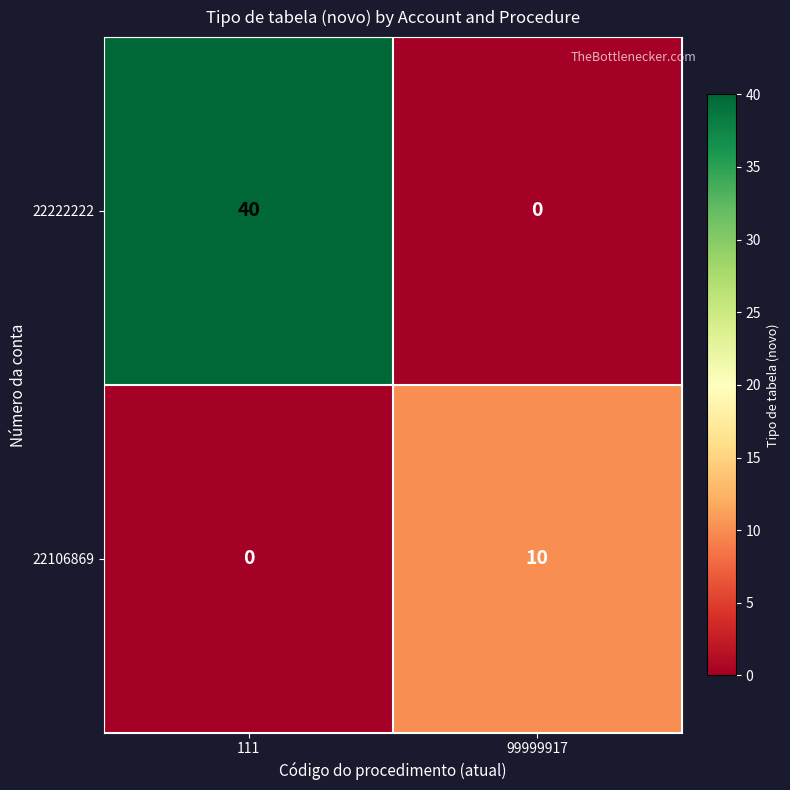

Count the number of categories in the chart.

2